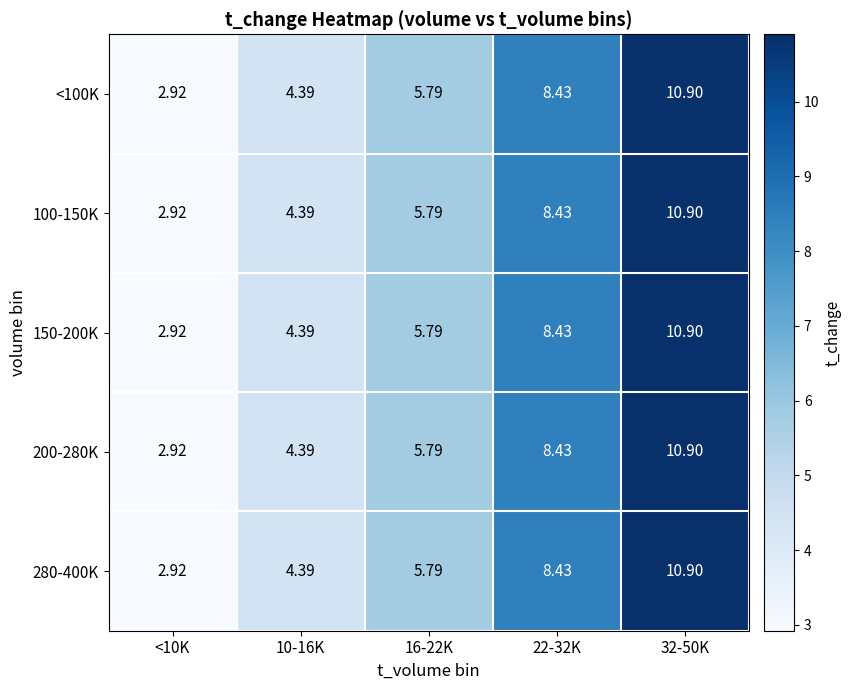

Is the value of 280-400K at <10K greater than the value of 200-280K at 16-22K?

No